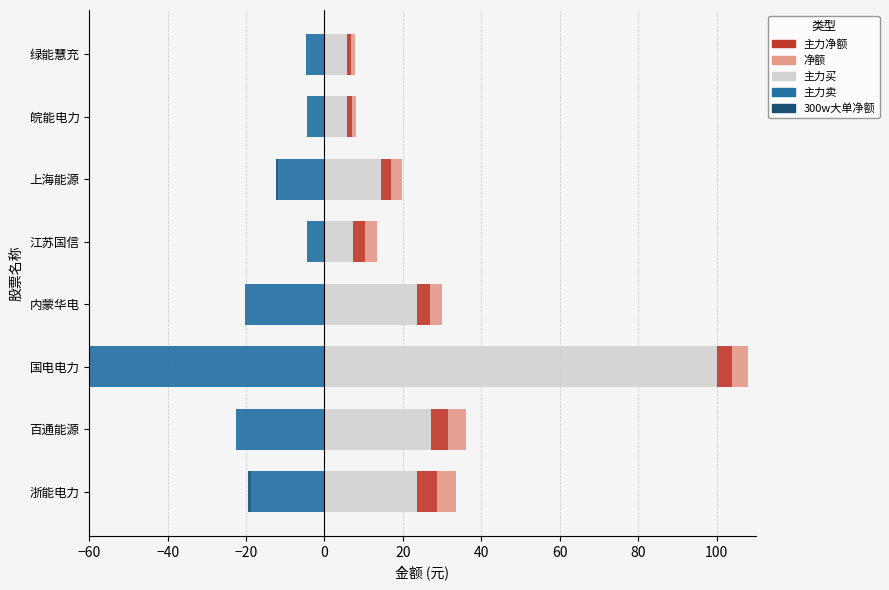

What is the lowest value of the 主力卖 series?

-96.0